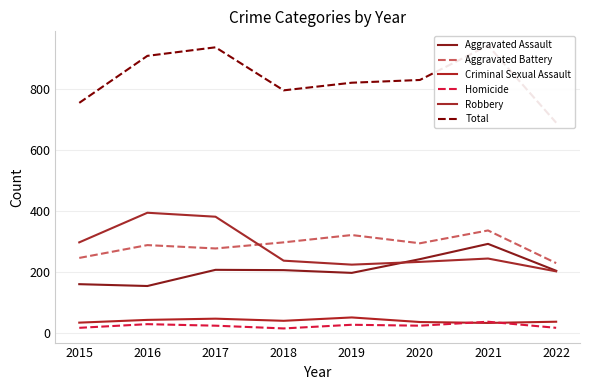

Which series has the widest spread of values?

Total